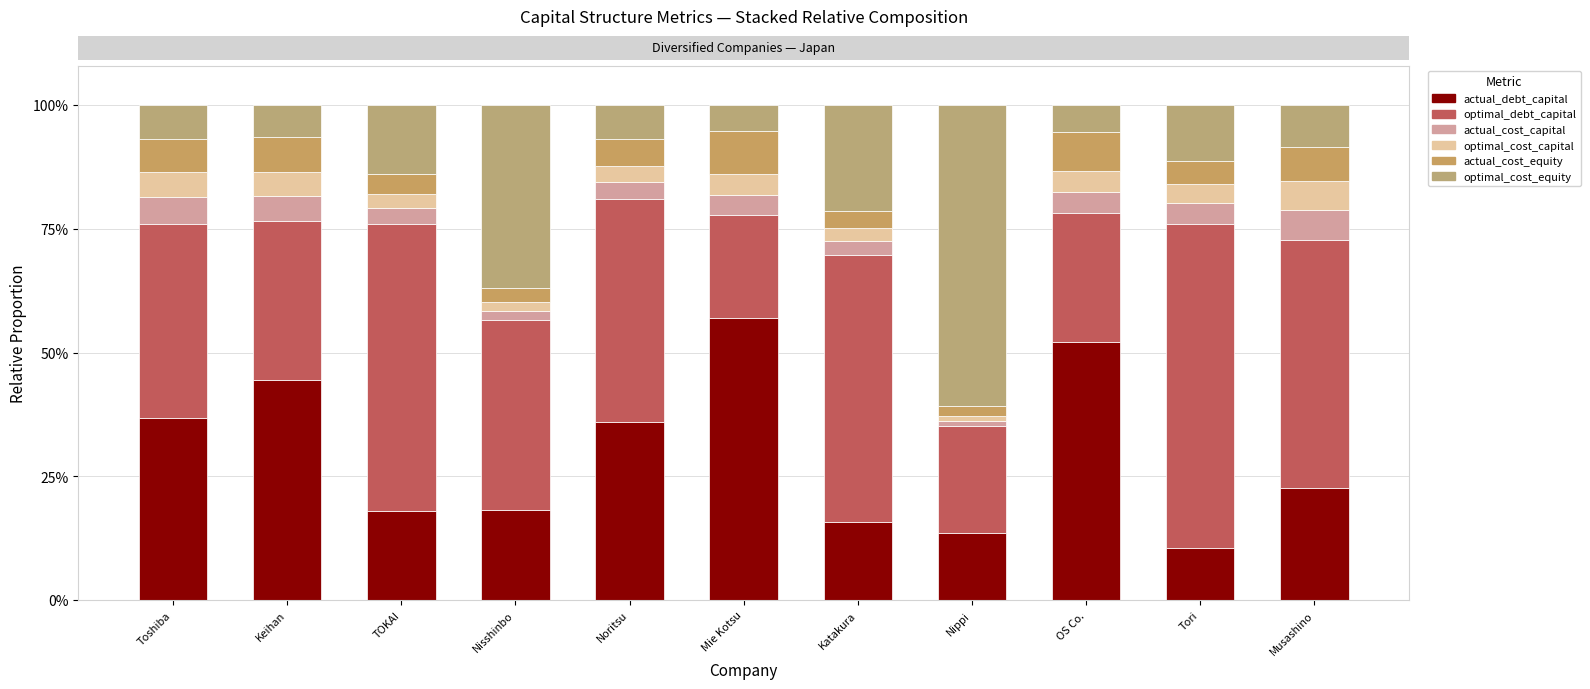

Does the chart contain any negative values?

No